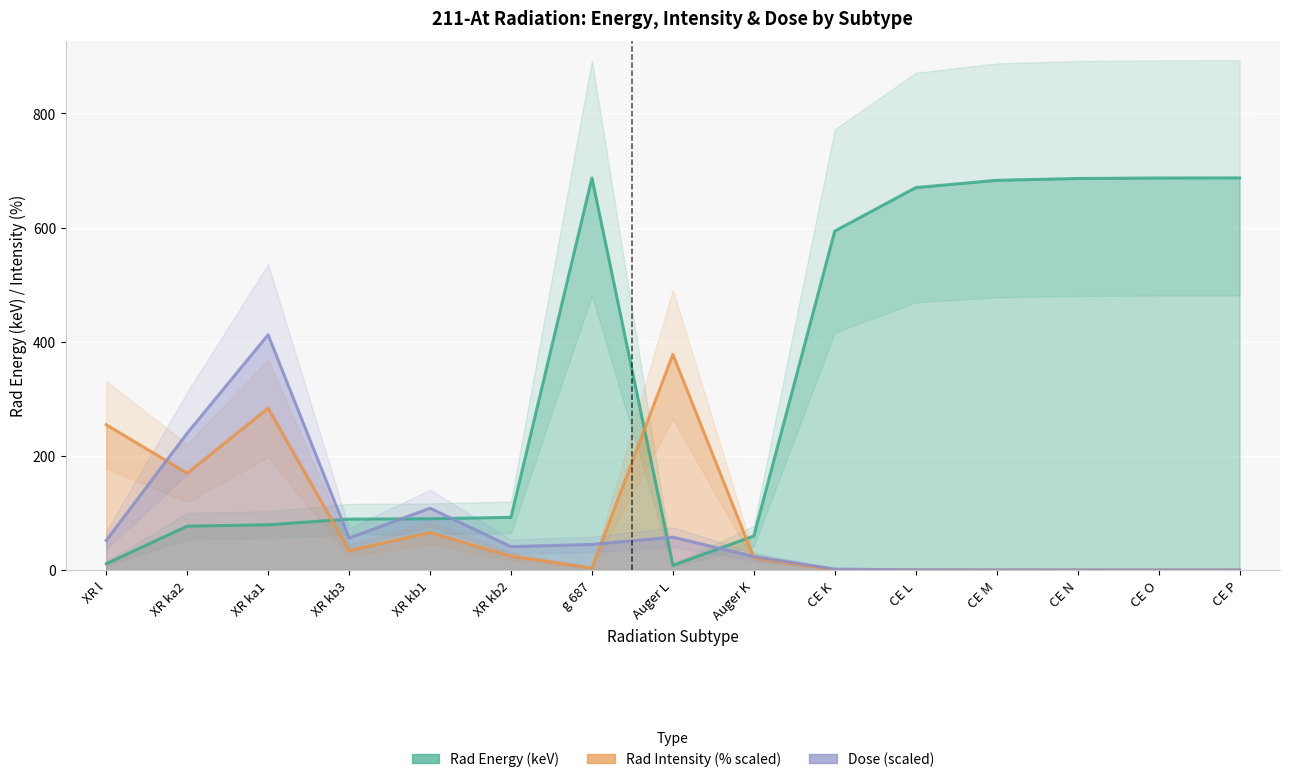

At which category does Rad Energy reach its first local peak?

g 687